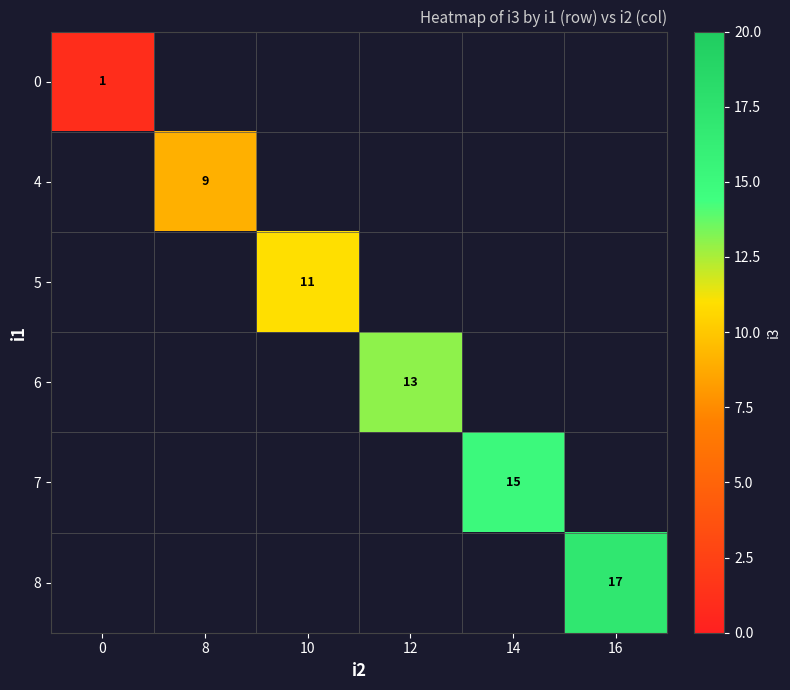

How many values in row_0 are above zero?

1